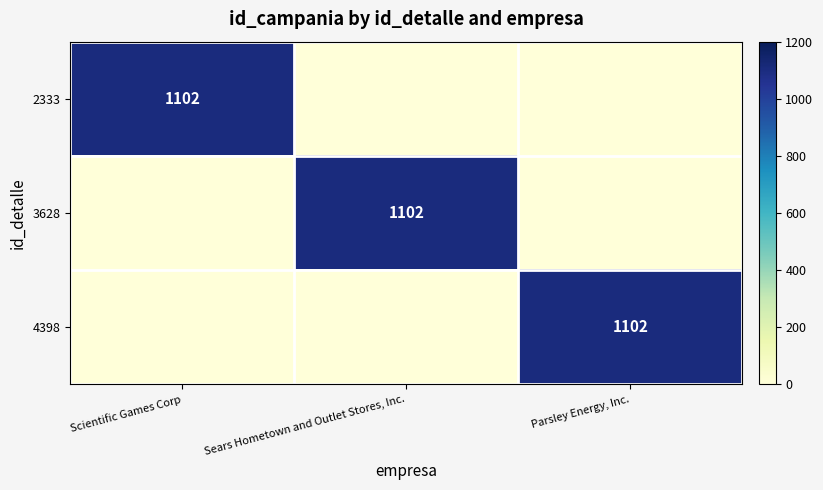

The value of 4398 at Parsley Energy, Inc. is 222. True or false?

False